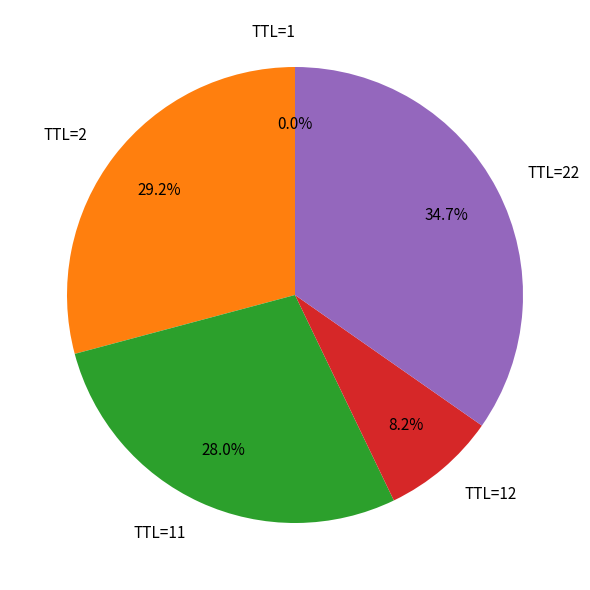

What is the ratio of the value at TTL=2 to the value at TTL=22?

0.8